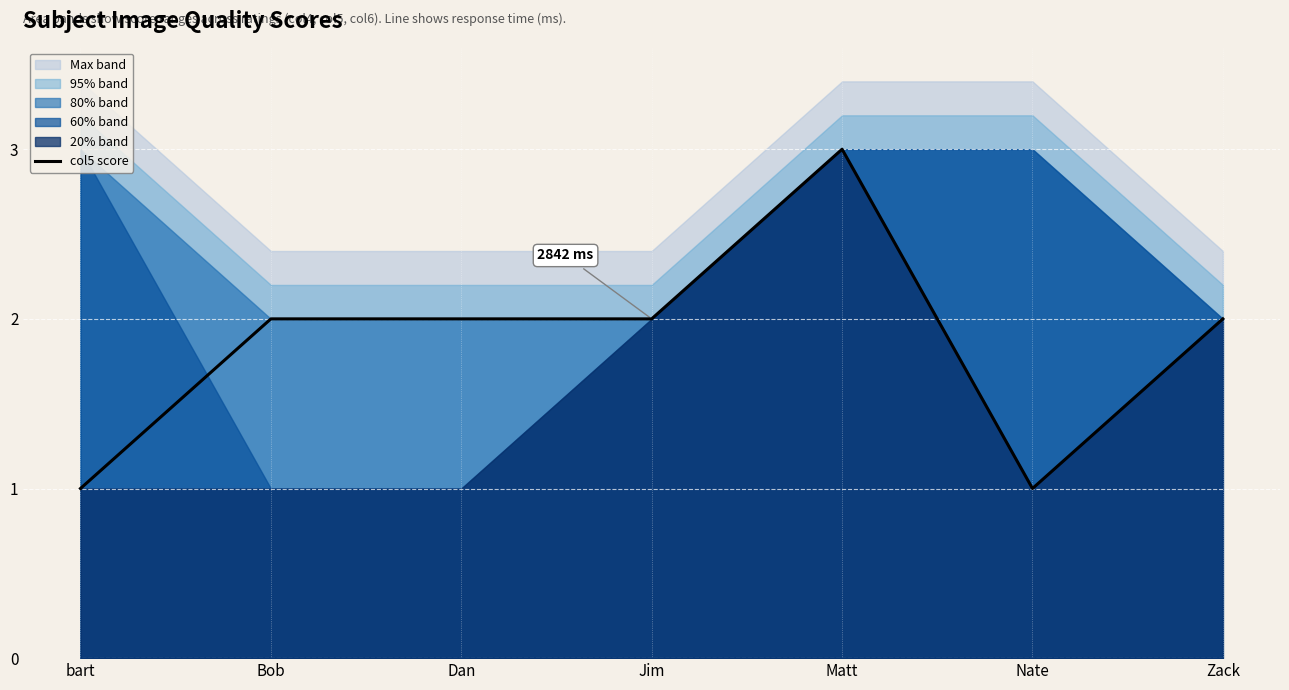

Count the values in the range 1 to 2.

6